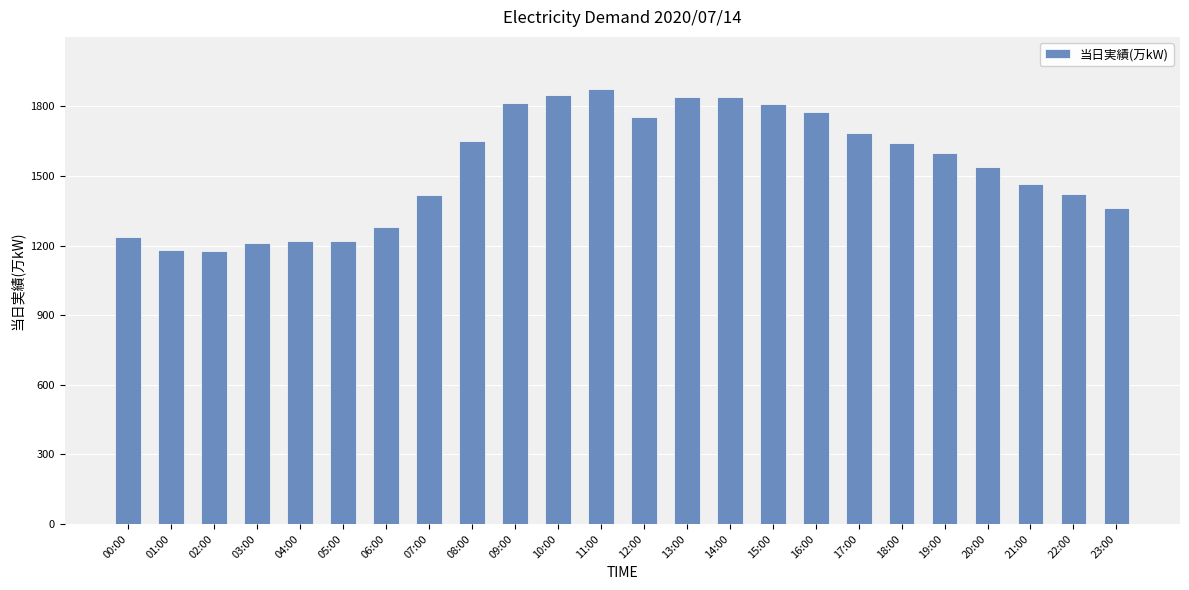

What is the sum of all values?

36877